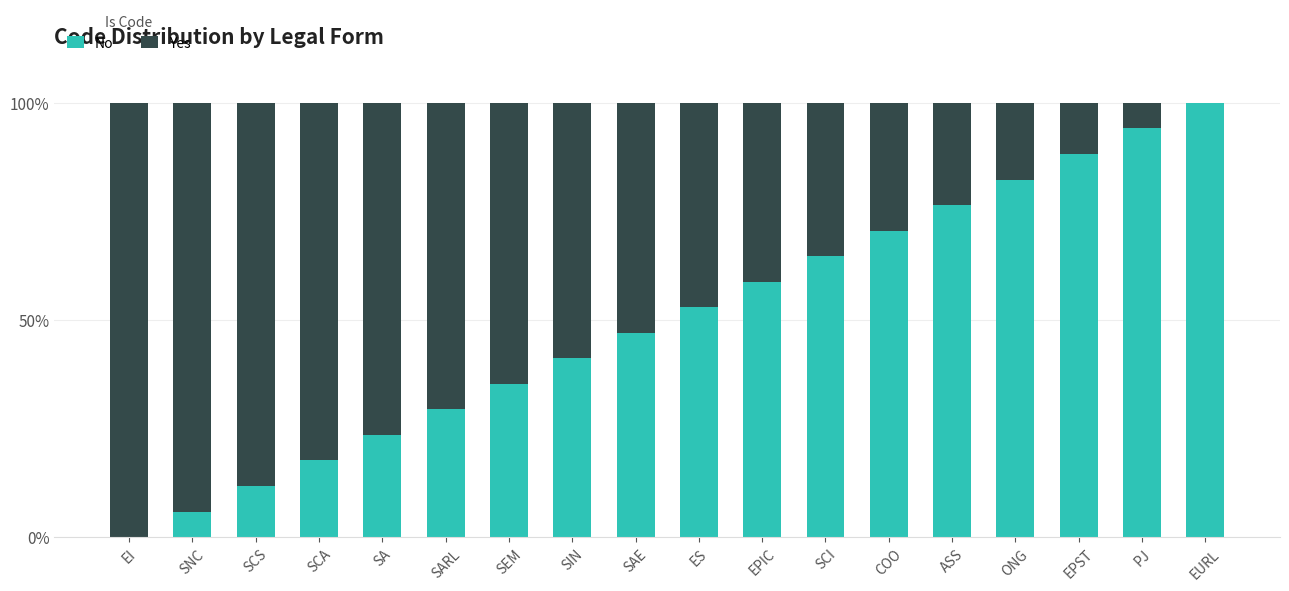

The No series shows 70.6 at COO. True or false?

True